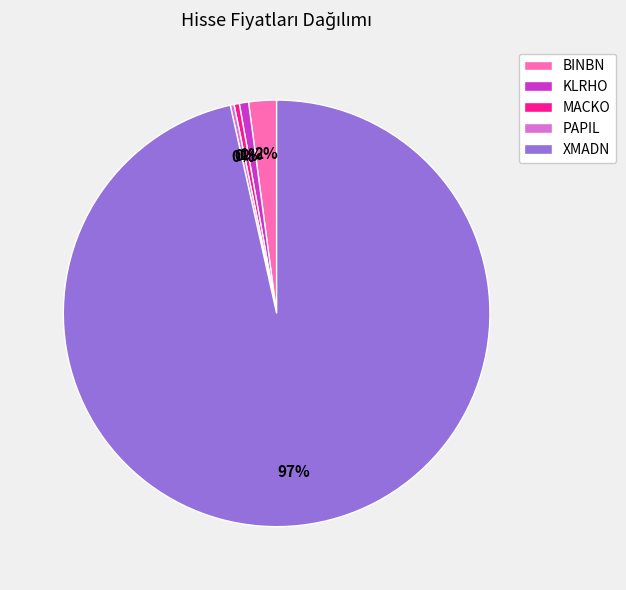

Combined, do MACKO and XMADN account for over 50%?

Yes